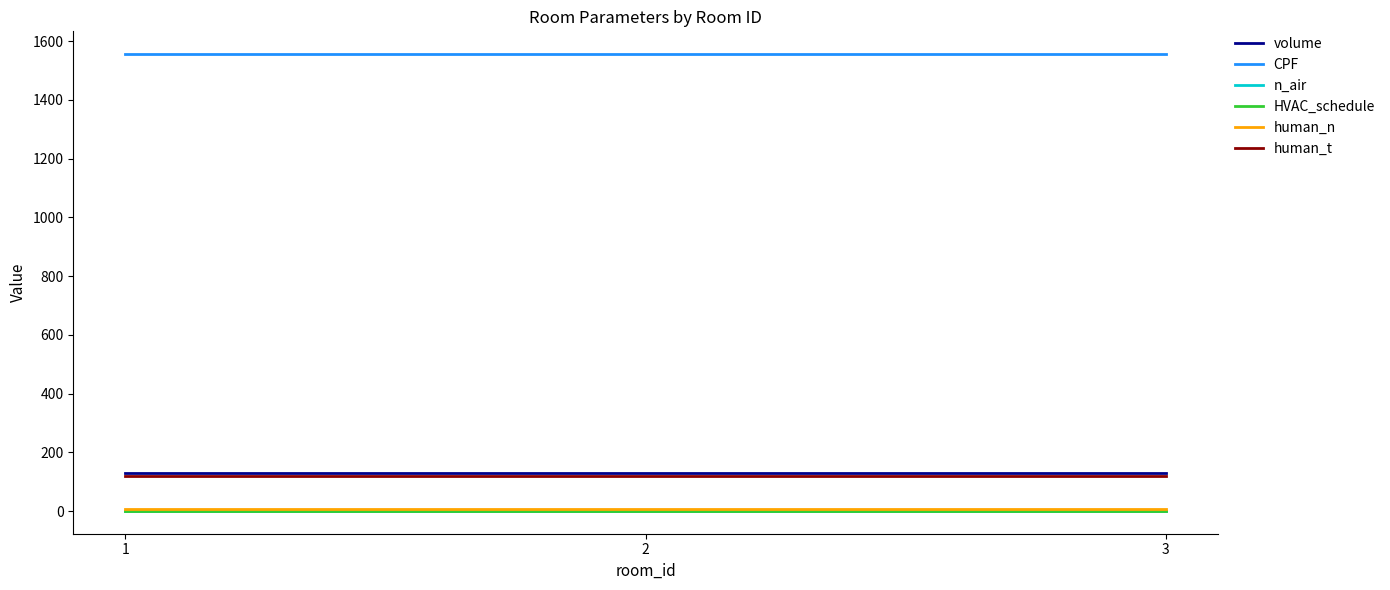

How many lines are shown in the chart?

6